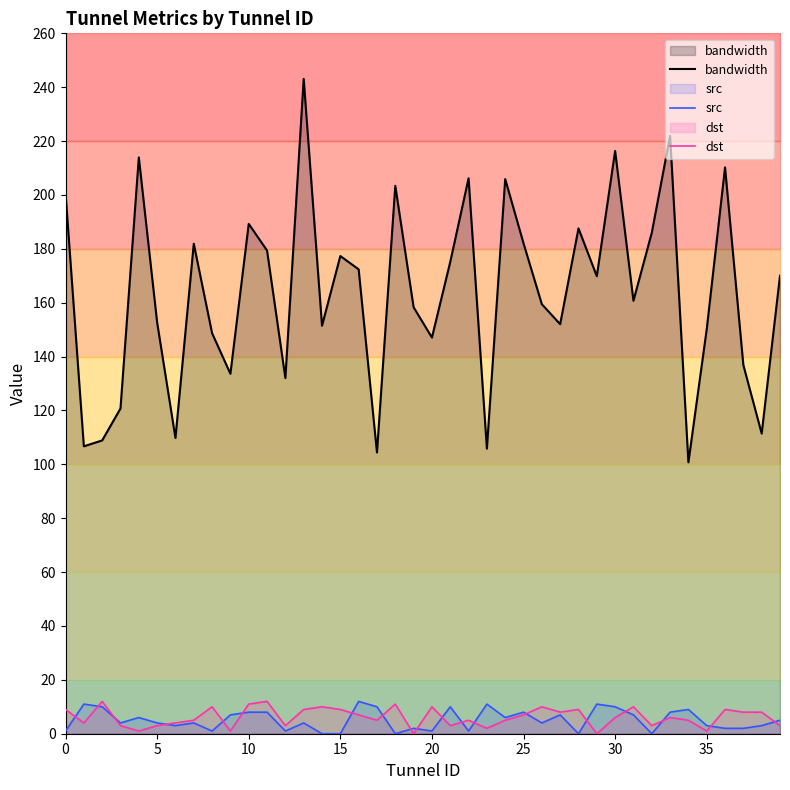

What is the spread (max minus min) of values at 22?

205.2